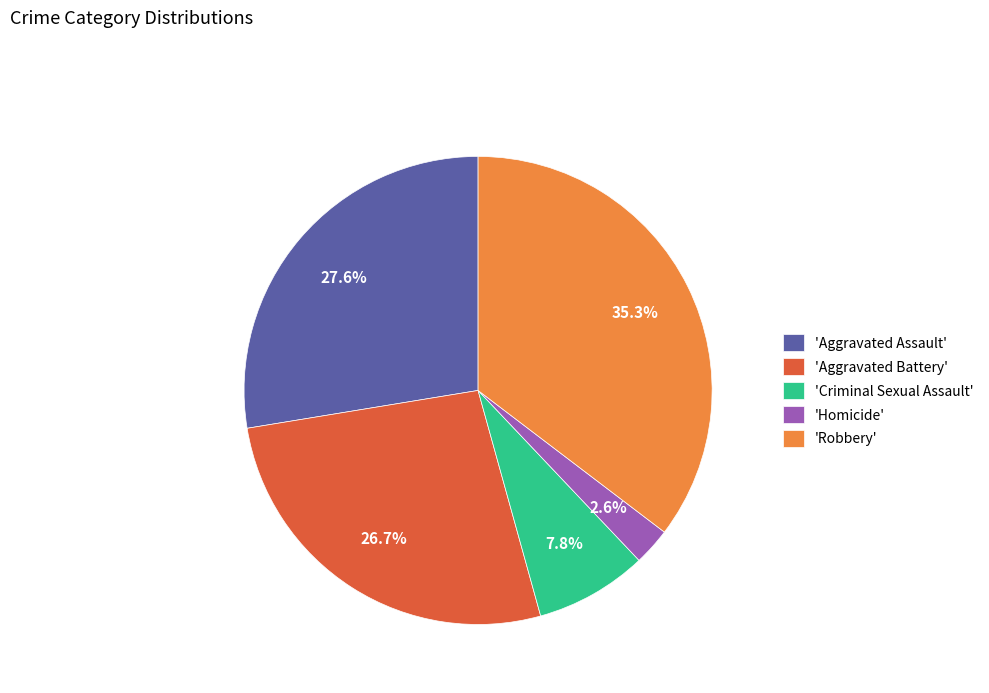

Is there any slice that represents more than half of the pie?

No